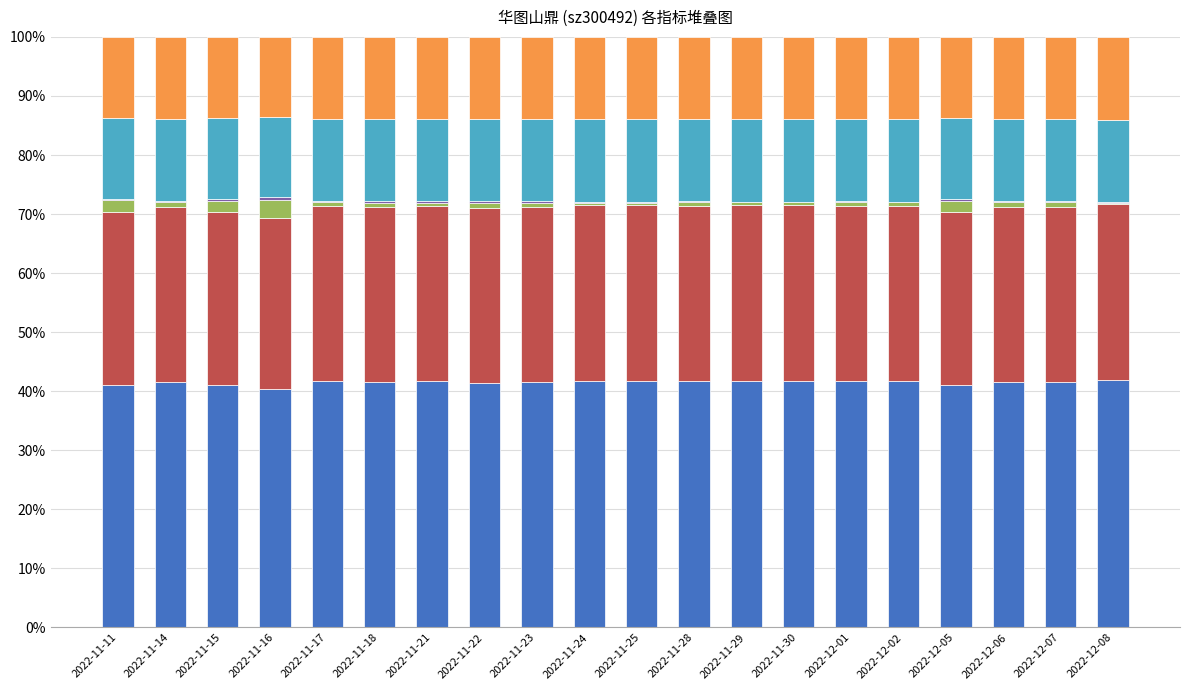

What is the total value across all series at 2022-12-01?

100.0